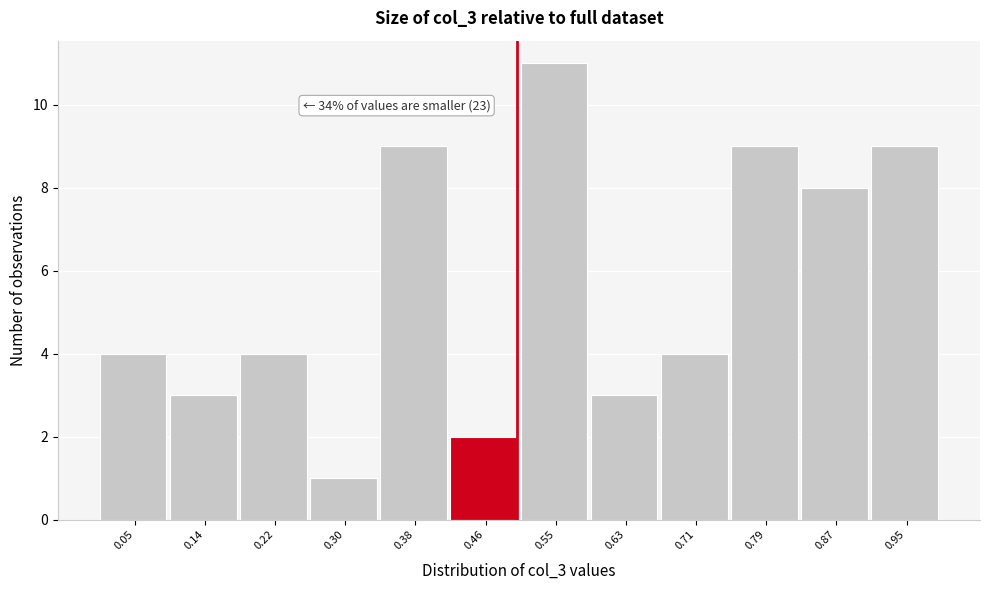

Which range on the x-axis has the tallest bar?

0.50 to 0.59